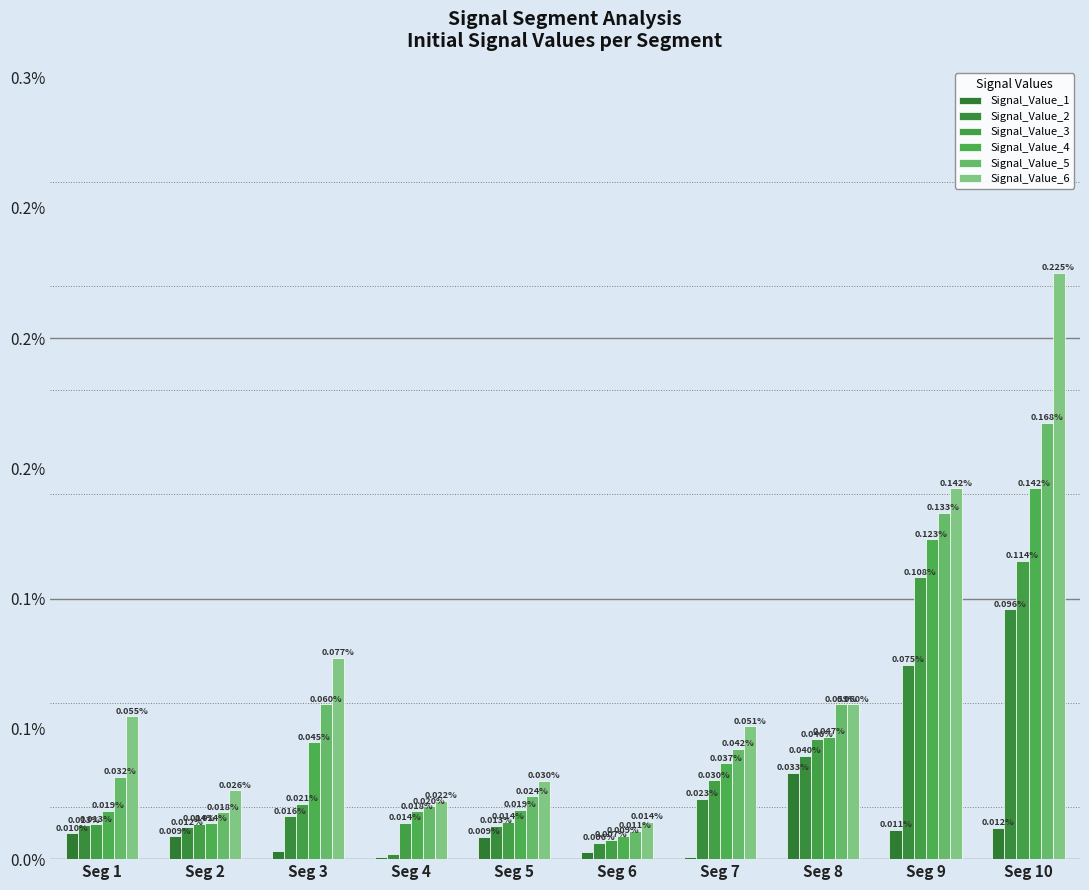

At which label does Signal_Value_2 reach its minimum?

Seg 4